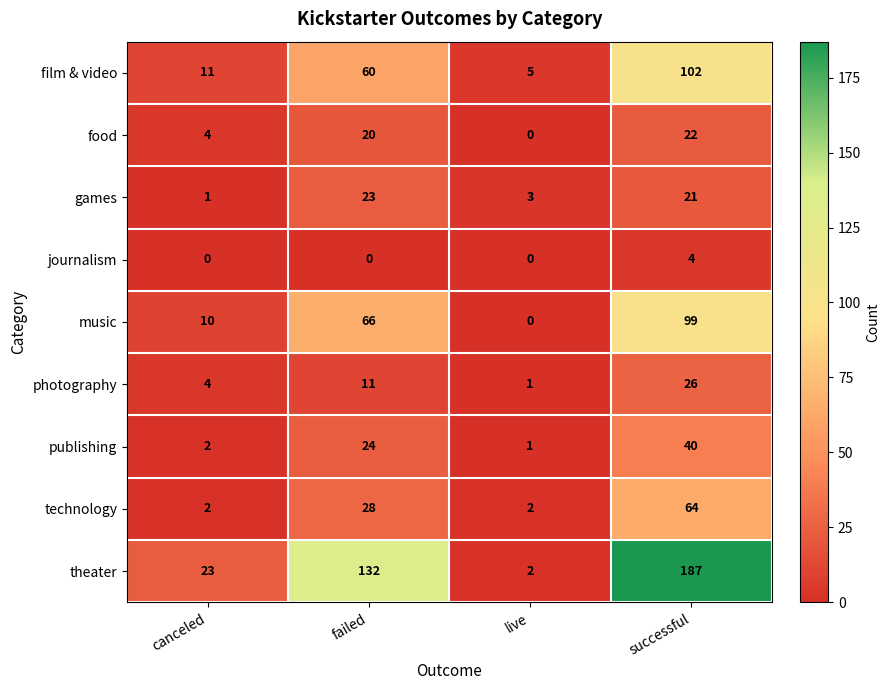

How many values in the games series are below 21?

2